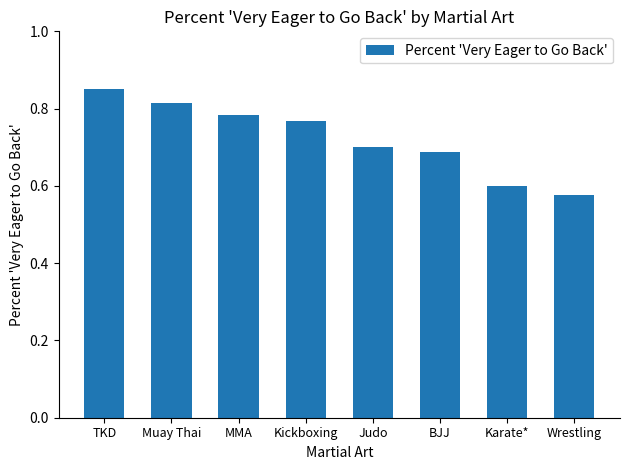

What is the label of the 1st bar from the left?

TKD